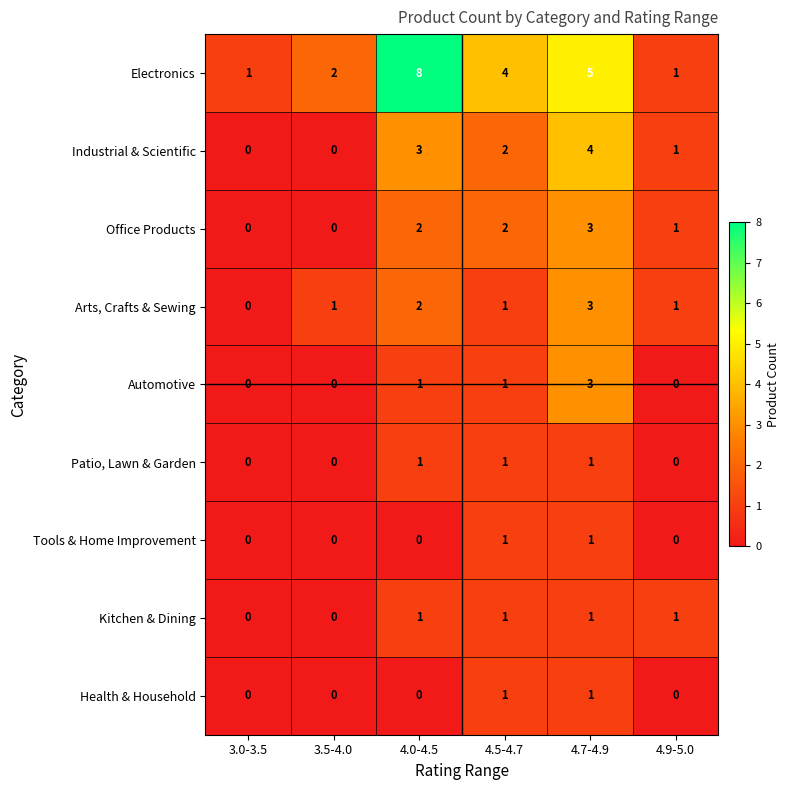

What is the difference between the highest and lowest values at 3.5-4.0?

2